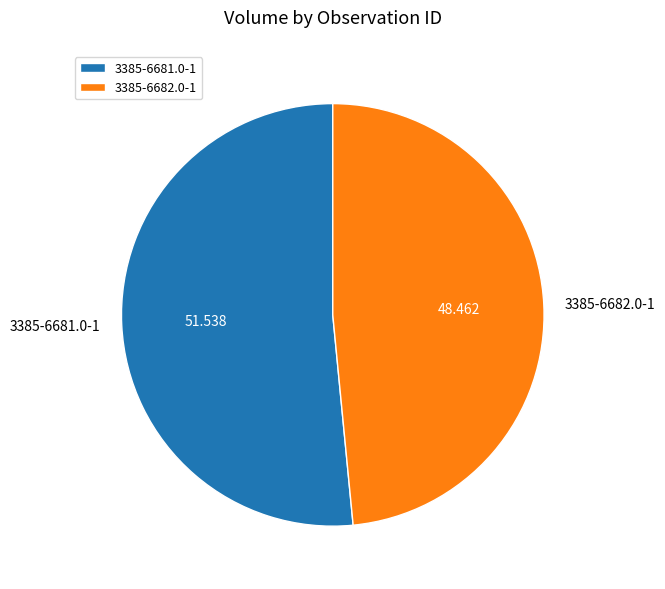

Rank the categories by value from highest to lowest.

3385-6681.0-1, 3385-6682.0-1